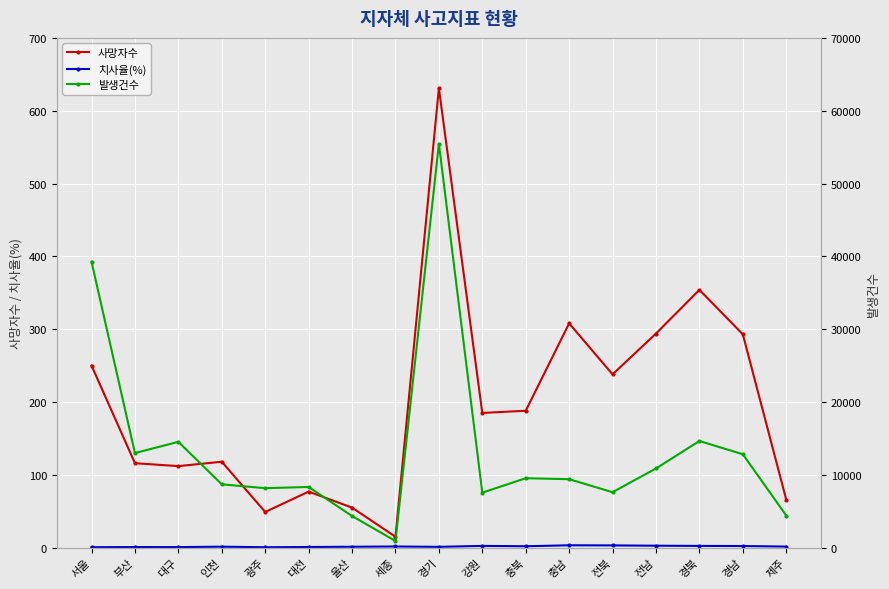

At which category does the chart reach its peak across all series?

경기